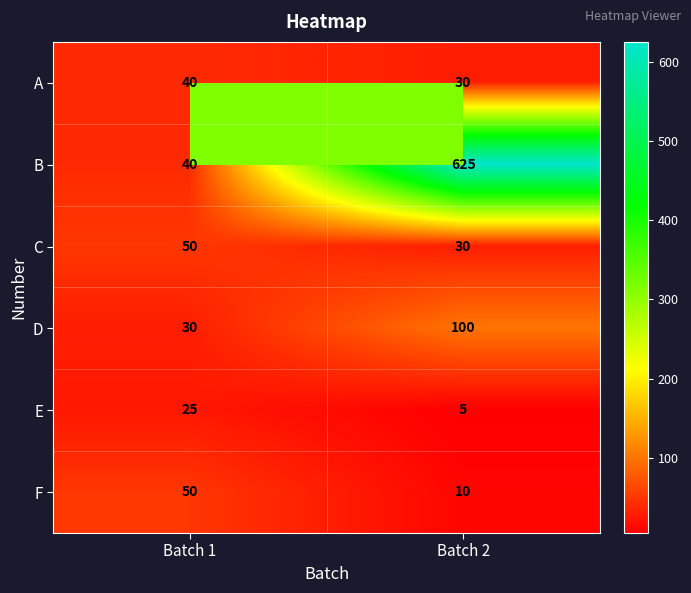

At how many categories does at least one series exceed 588?

1